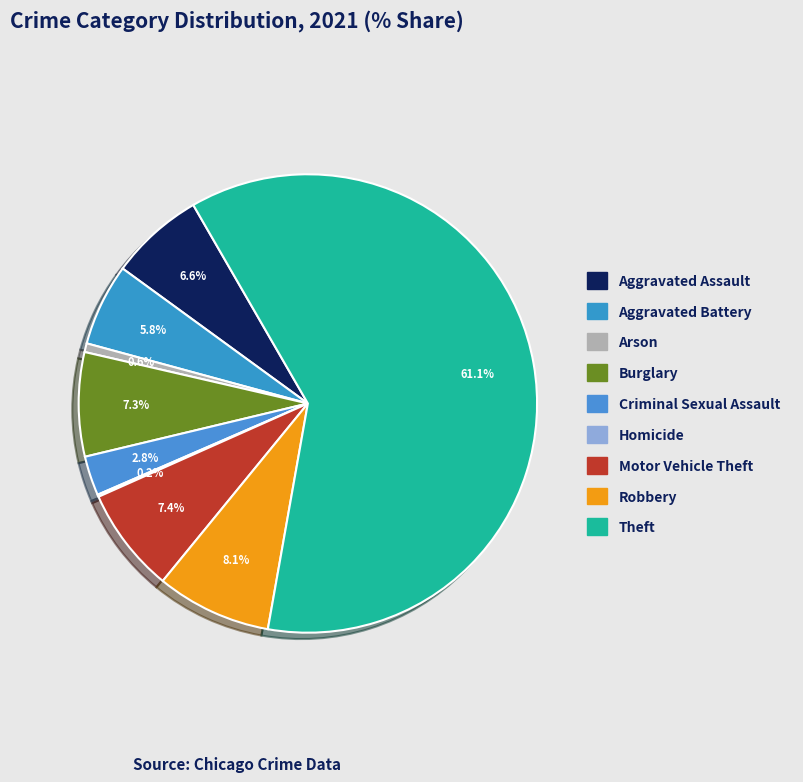

Is it true that Theft is 61% of the pie?

True